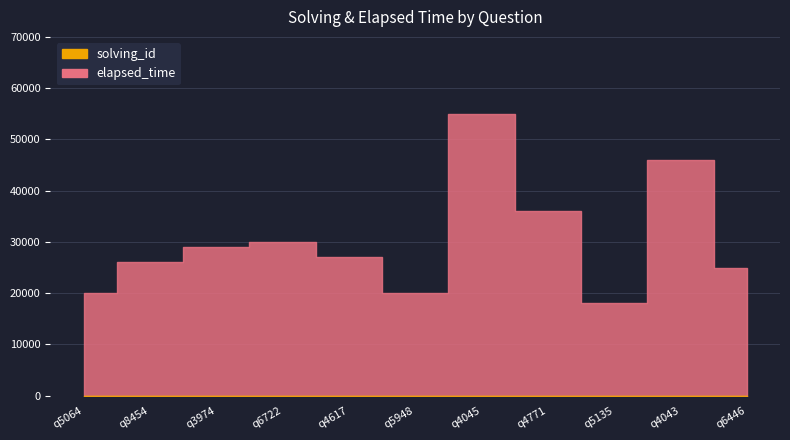

Does the chart display data point markers on the line(s)?

No